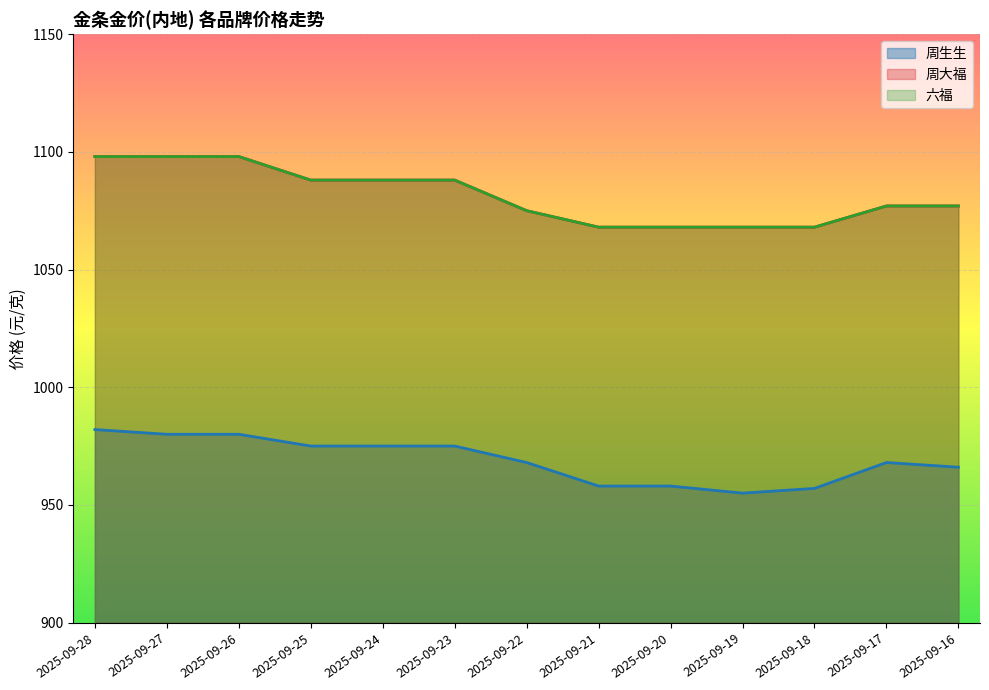

At which category is the sum across all series the highest?

2025-09-28